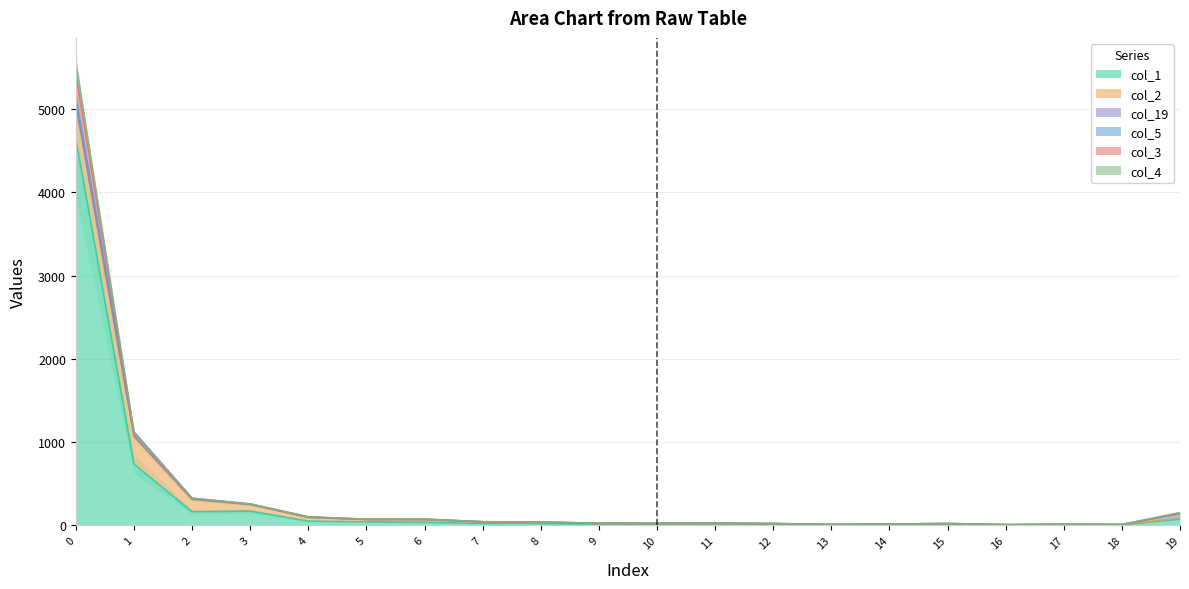

How many values in the col_19 series exceed 4?

6